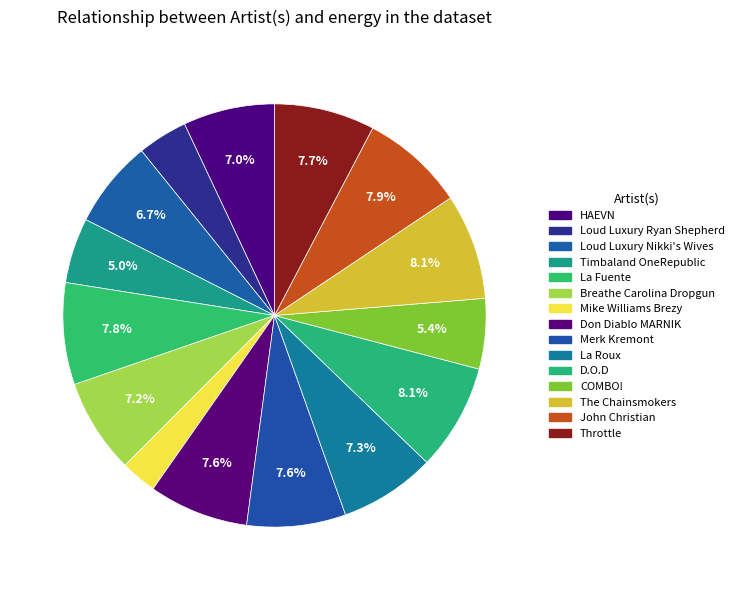

Which slice is the smallest?

Mike Williams Brezy